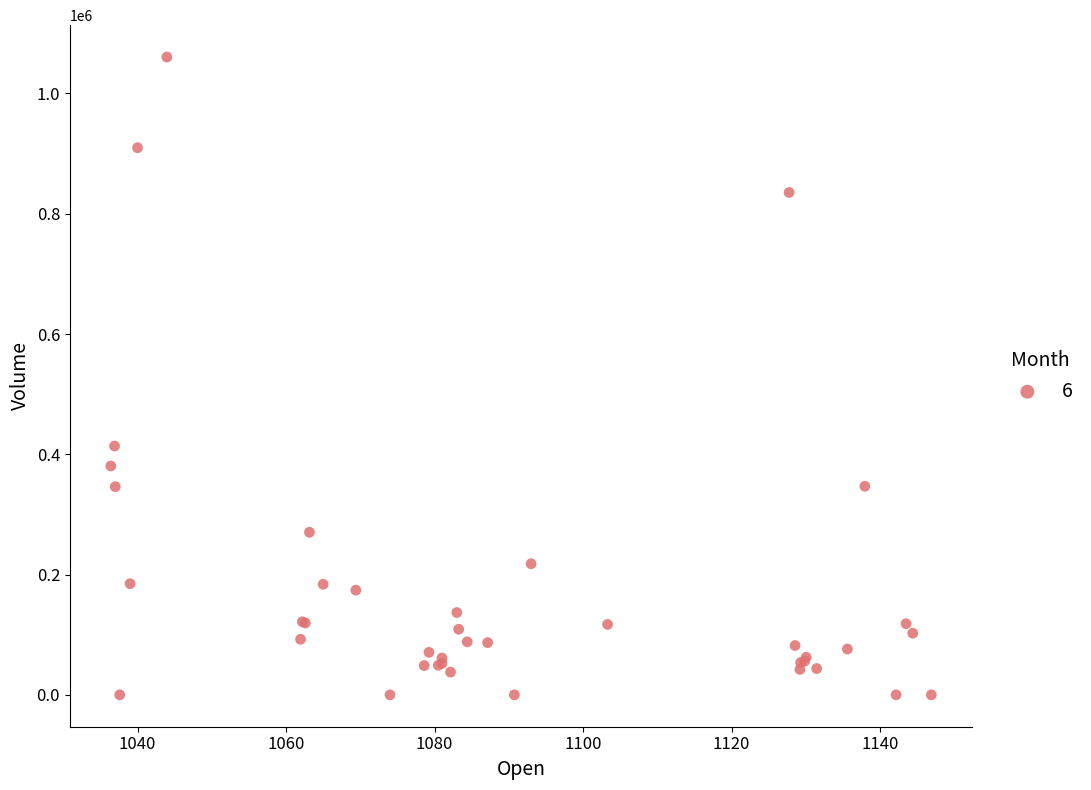

What Y value in the scatter plot is closest to 530291?

413717